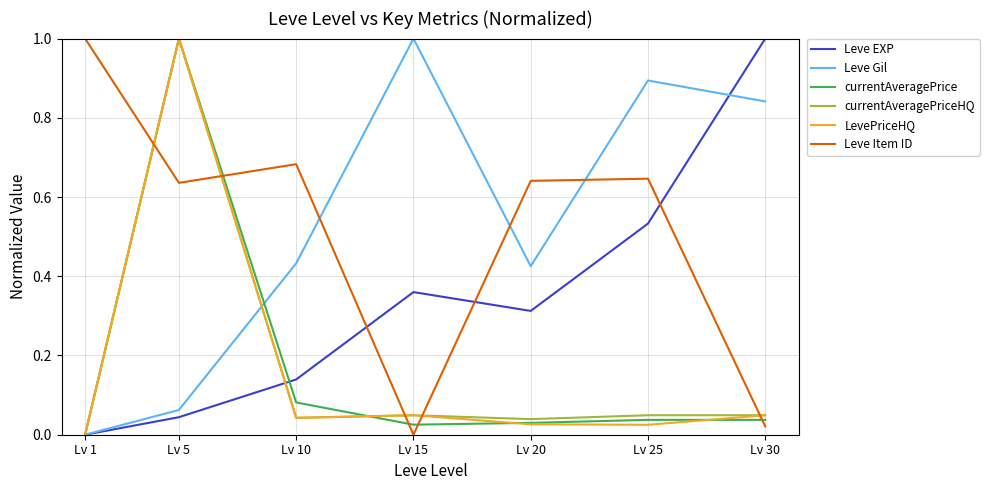

How many interior local valleys does the Leve Gil series have?

1